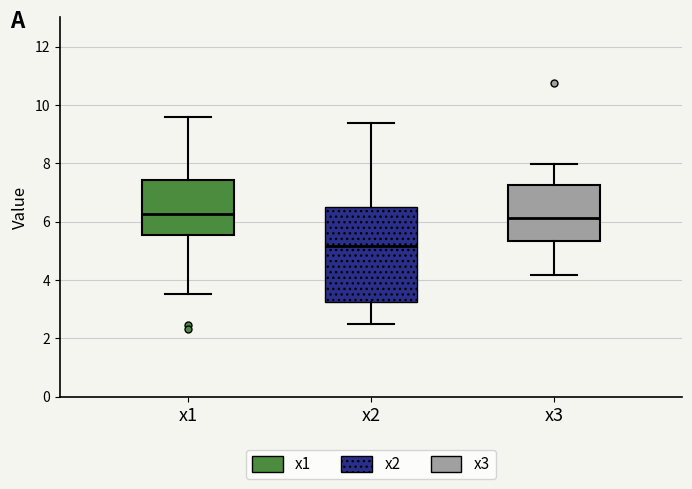

Which box has the lowest median line?

x2